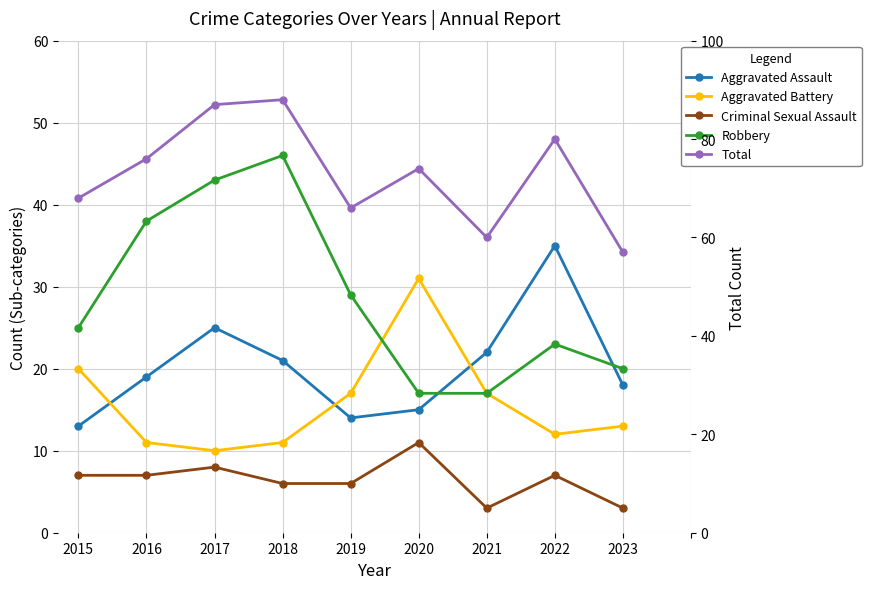

What is the average value of the Robbery series?

29